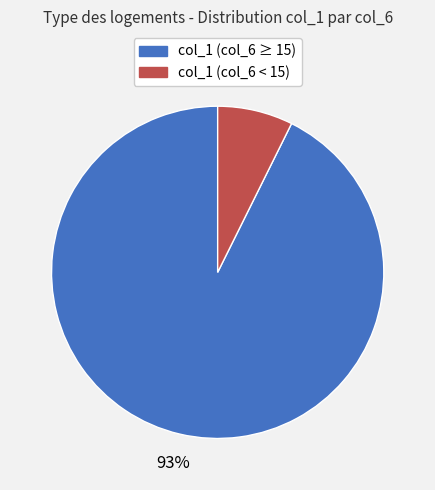

To the nearest percent, what is the average slice percentage?

50%